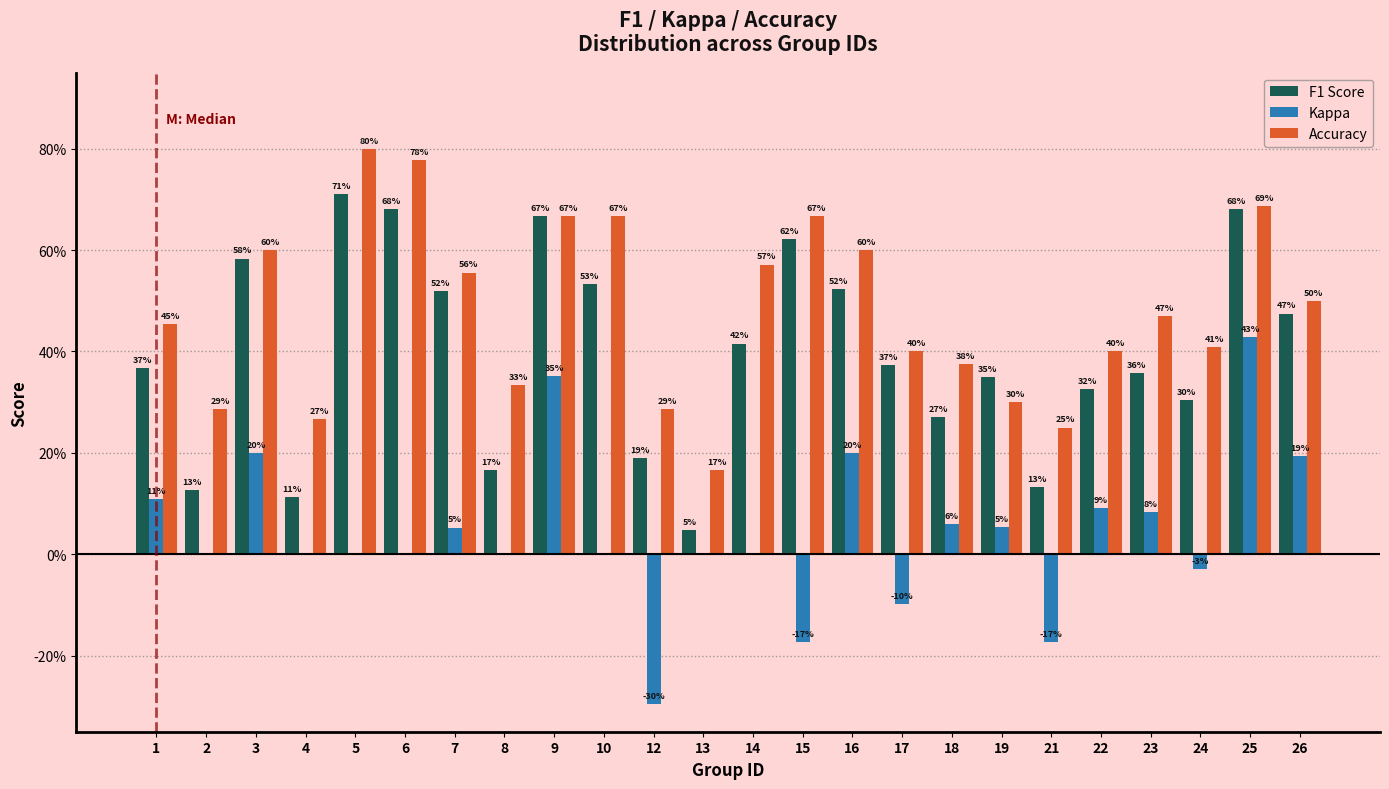

What are all the series names shown in the legend?

F1 Score, Kappa, Accuracy